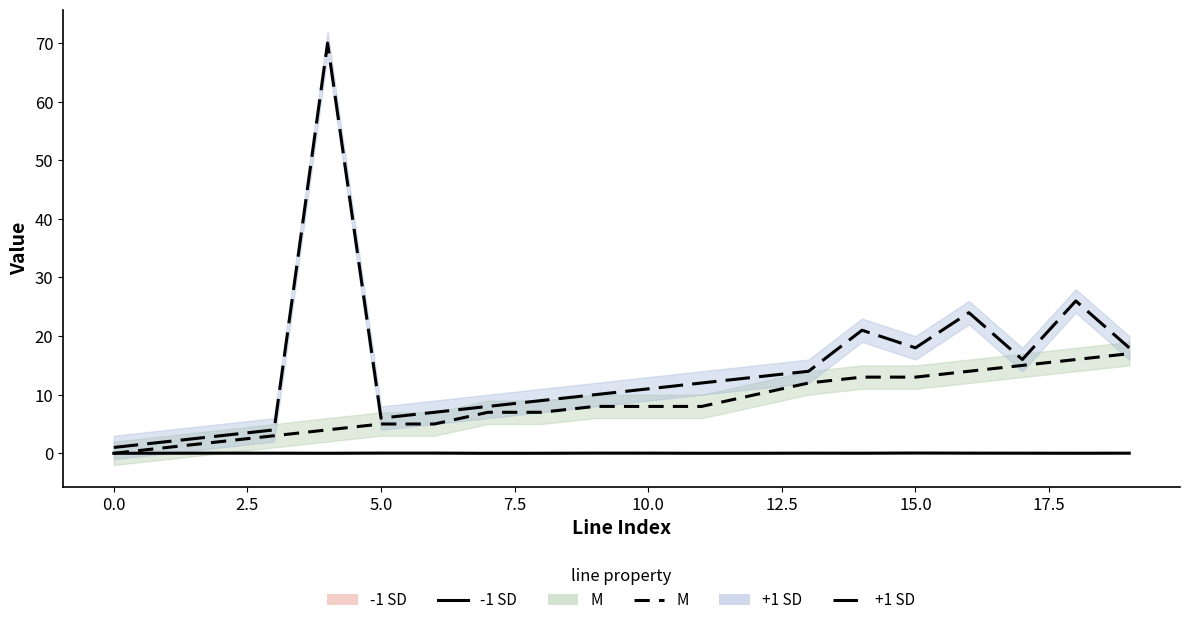

How many categories are shown in the chart?

20